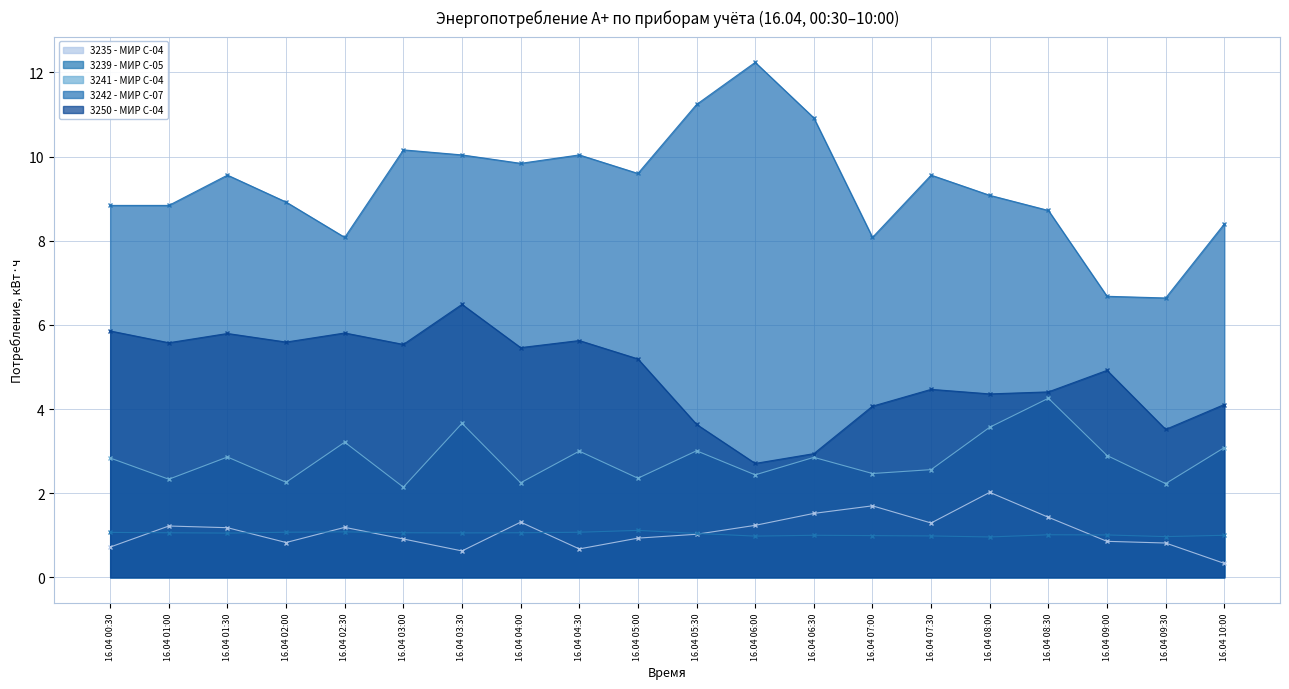

Between 16.04 06:00 and 16.04 07:00, which series saw the biggest shift?

3242 - МИР С-07